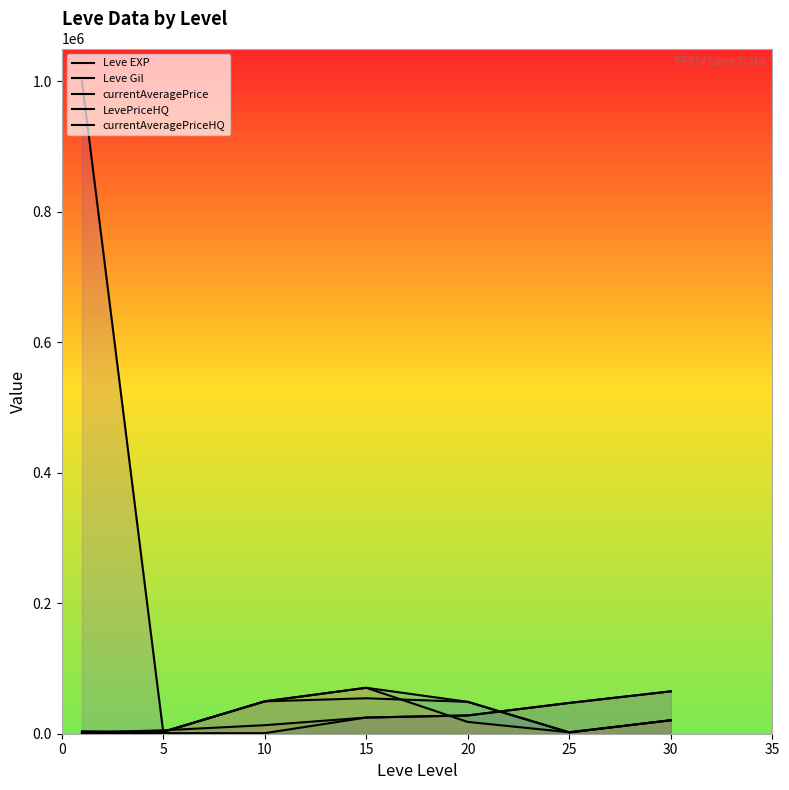

At which label does Leve Gil first exceed 24790?

20